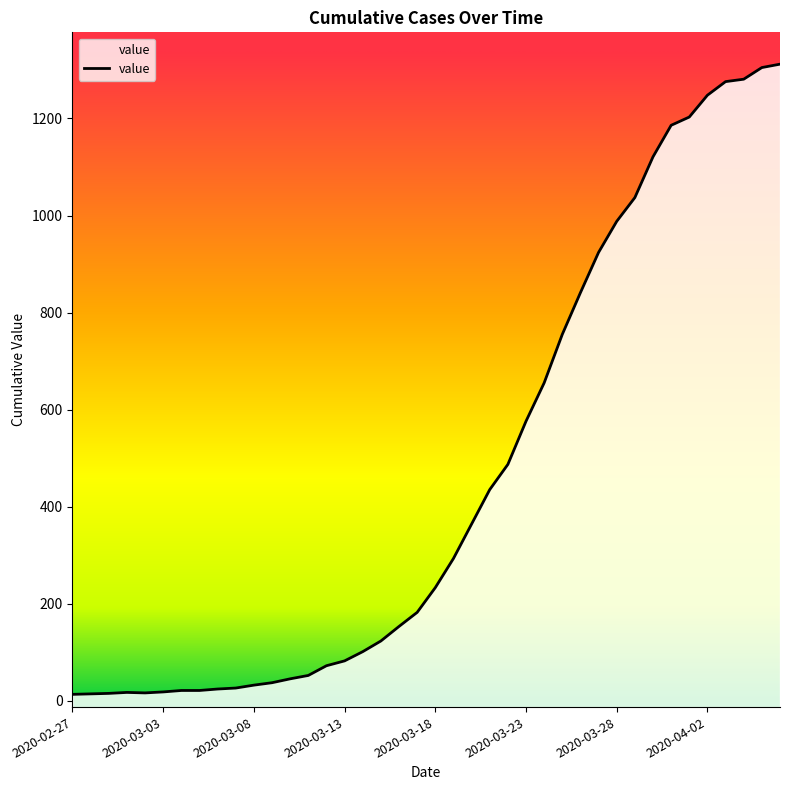

How many lines are shown in the chart?

1